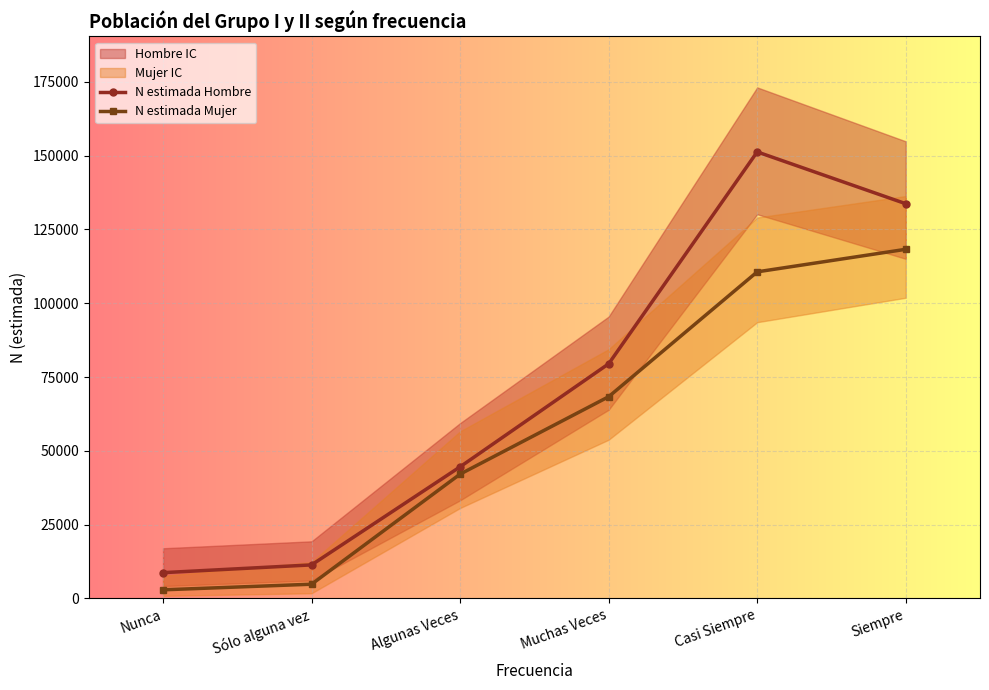

Reading left to right, list all the values displayed in this chart.

N estimada Hombre: Nunca=8738	Sólo alguna vez=11366	Algunas Veces=44587	Muchas Veces=79470	Casi Siempre=151239	Siempre=133691
N estimada Mujer: Nunca=2925	Sólo alguna vez=4824	Algunas Veces=42110	Muchas Veces=68328	Casi Siempre=110617	Siempre=118250